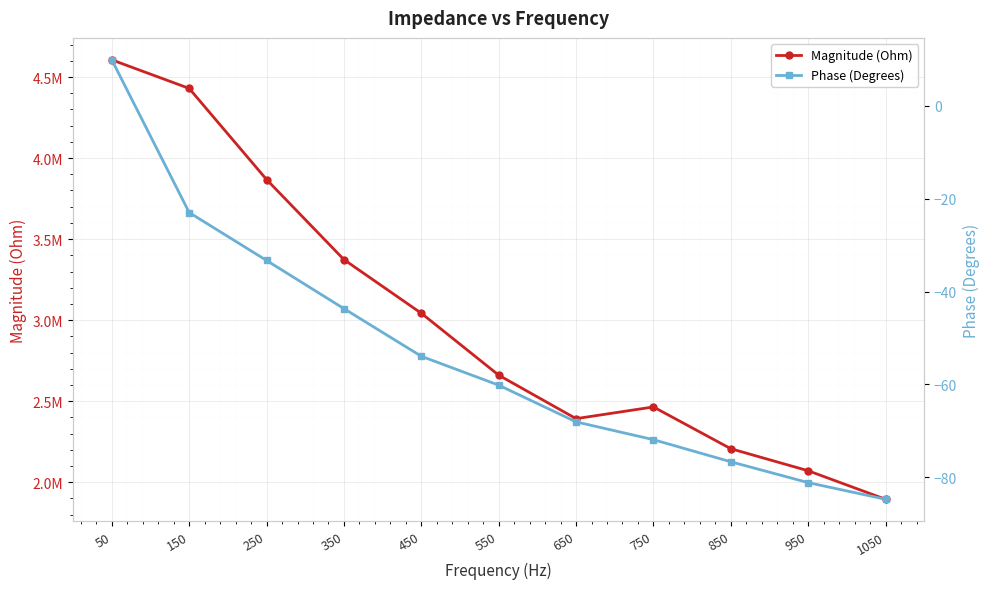

Which series changed the most between 50 and 750?

Magnitude (Ohm)